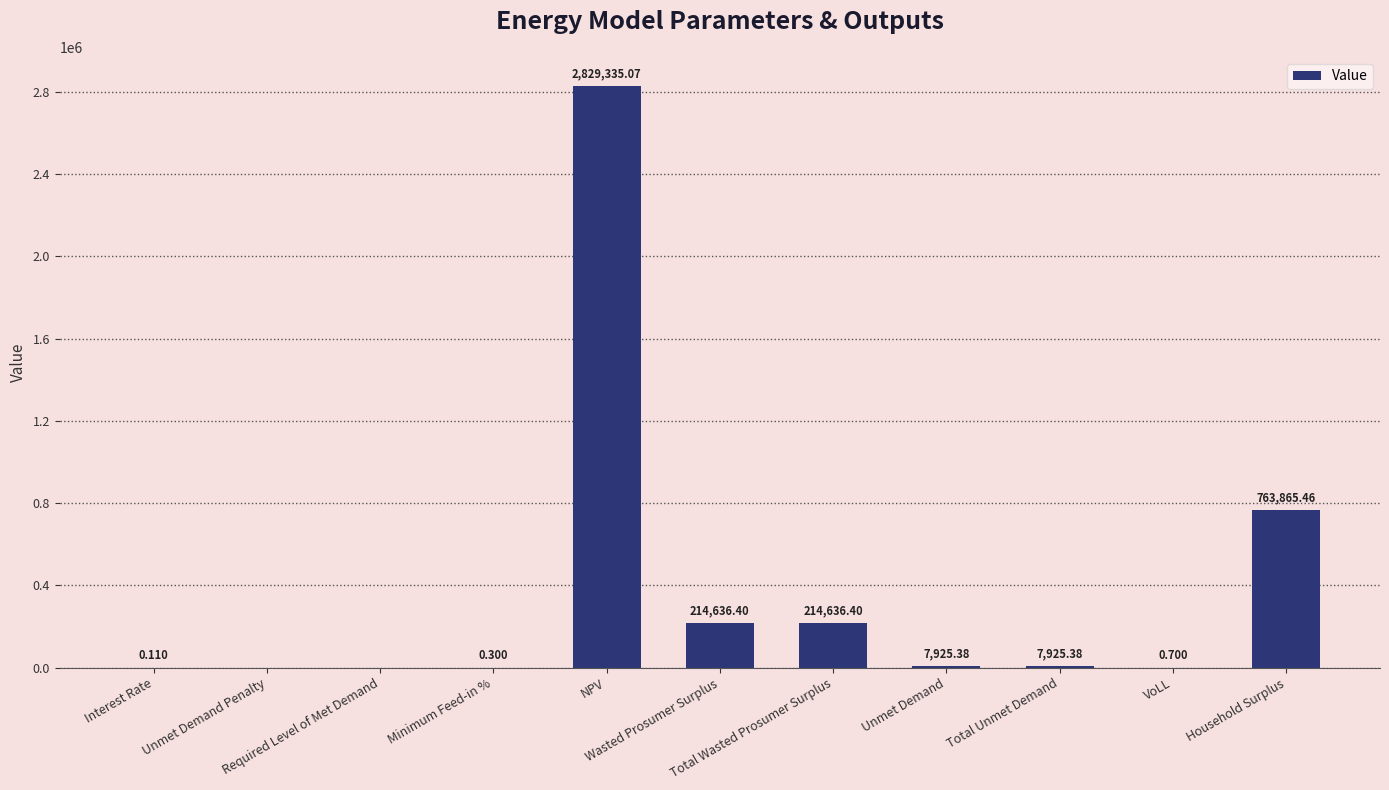

True or false: the data shows 0.0 at Required Level of Met Demand.

True